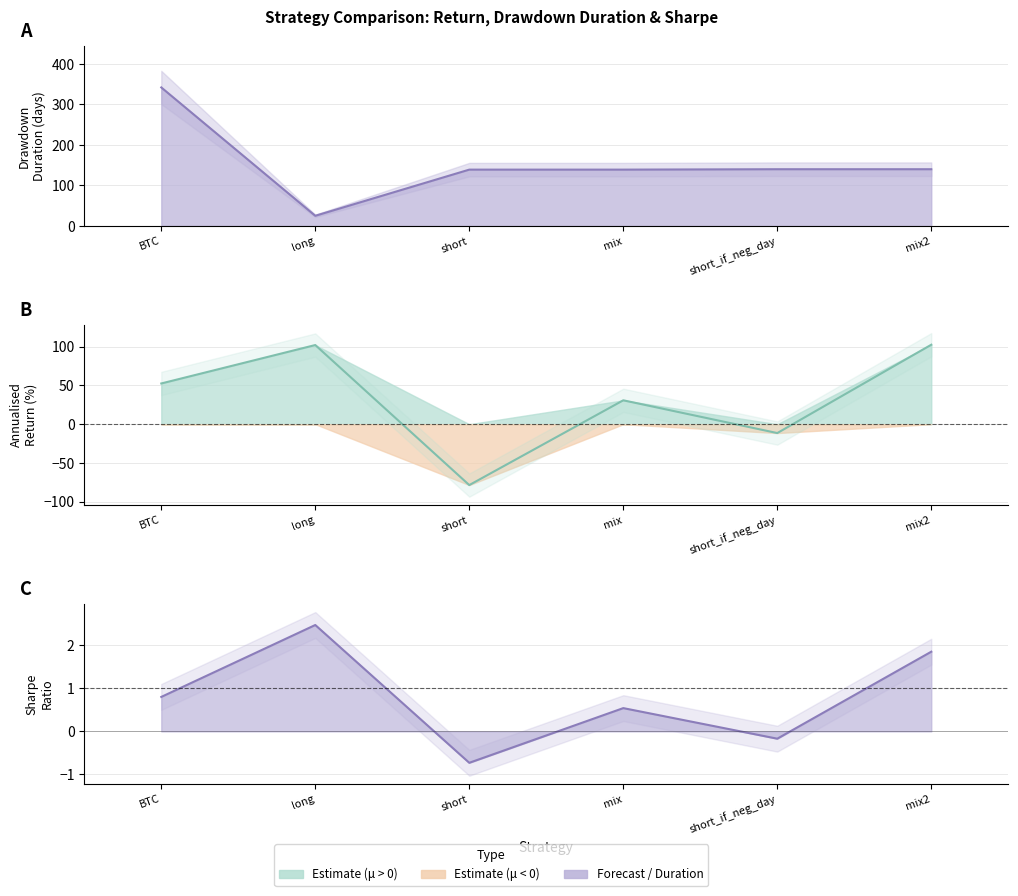

The mu series shows 175.0 at mix2. True or false?

False